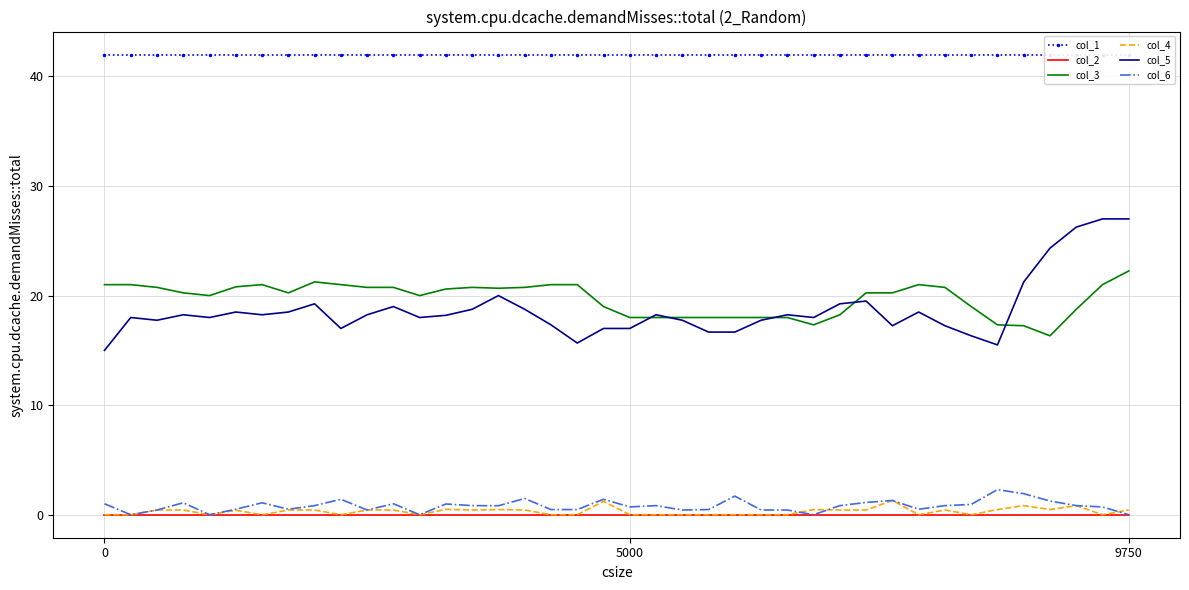

Which series has the largest total across all categories?

col_1